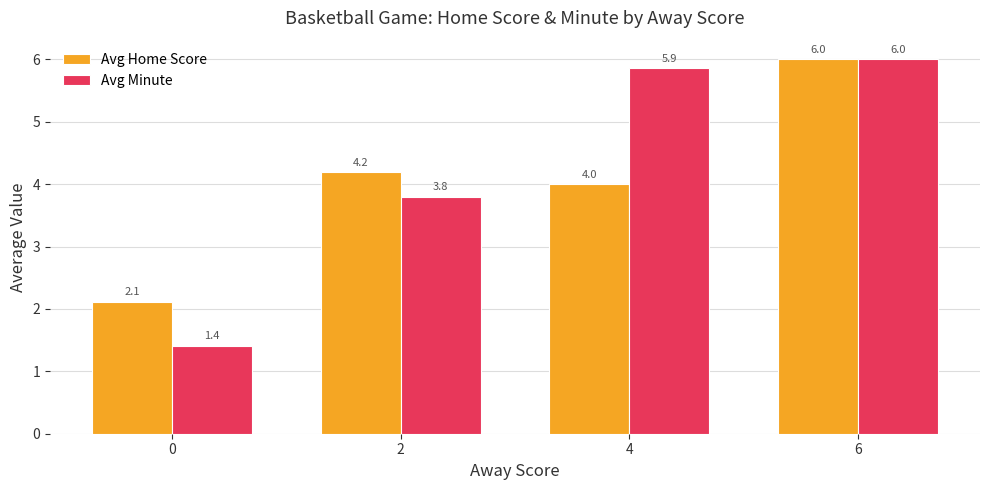

Where is Avg Minute nearest to the value 3?

2